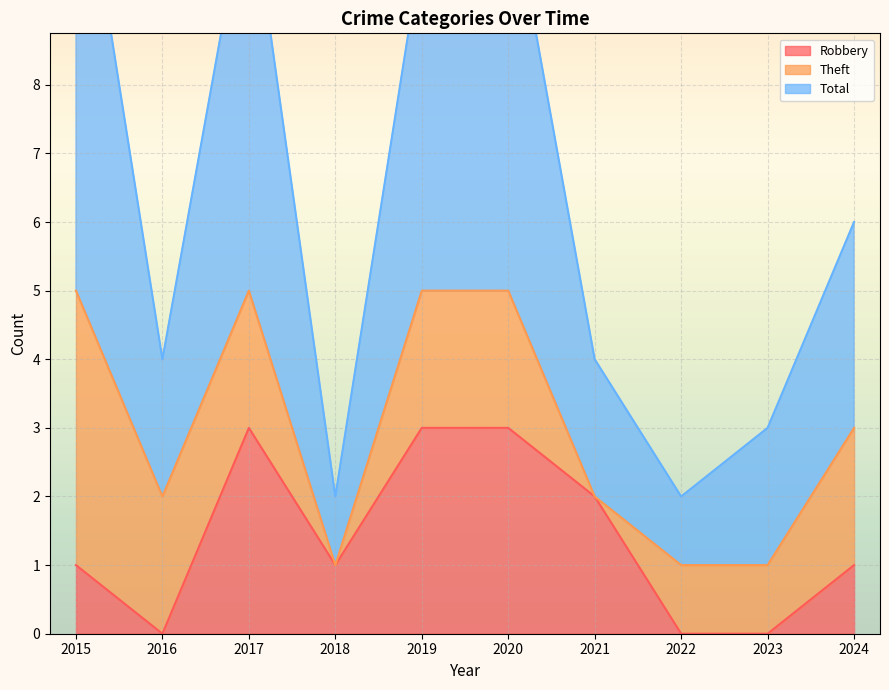

At which label does Robbery first exceed 1?

2017